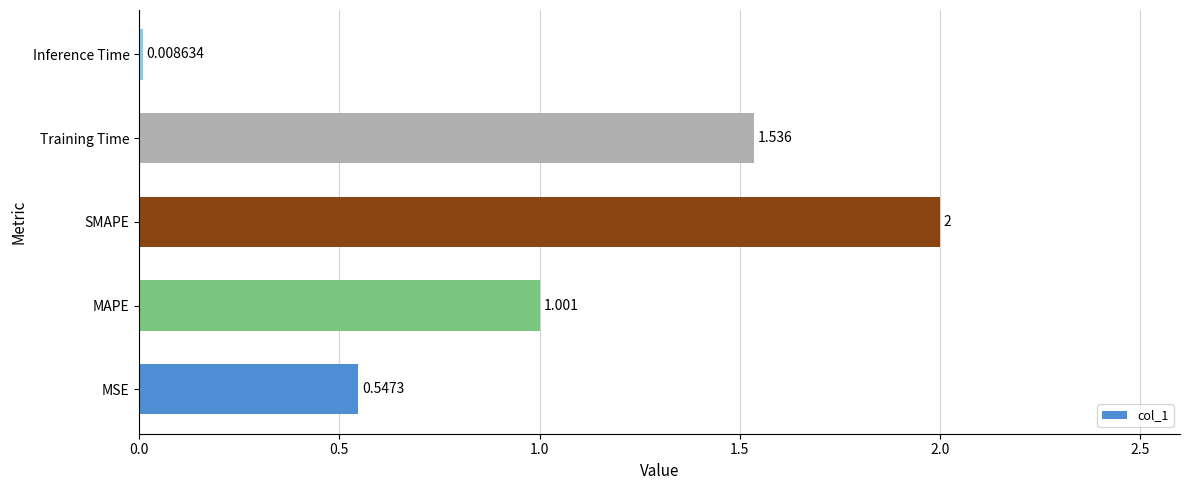

Rank the categories by value from lowest to highest.

Inference Time, MSE, MAPE, Training Time, SMAPE